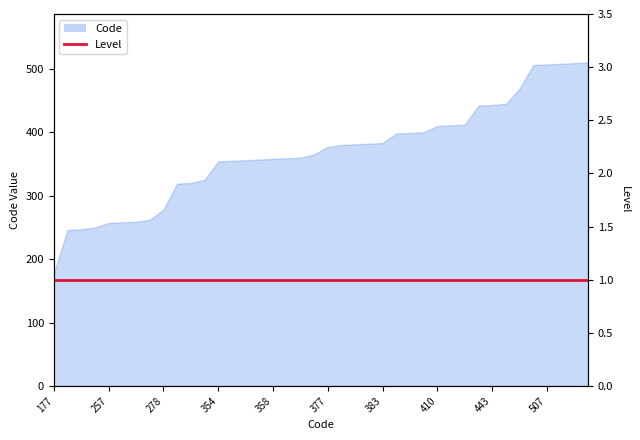

At which category does the chart reach its minimum across all series?

177